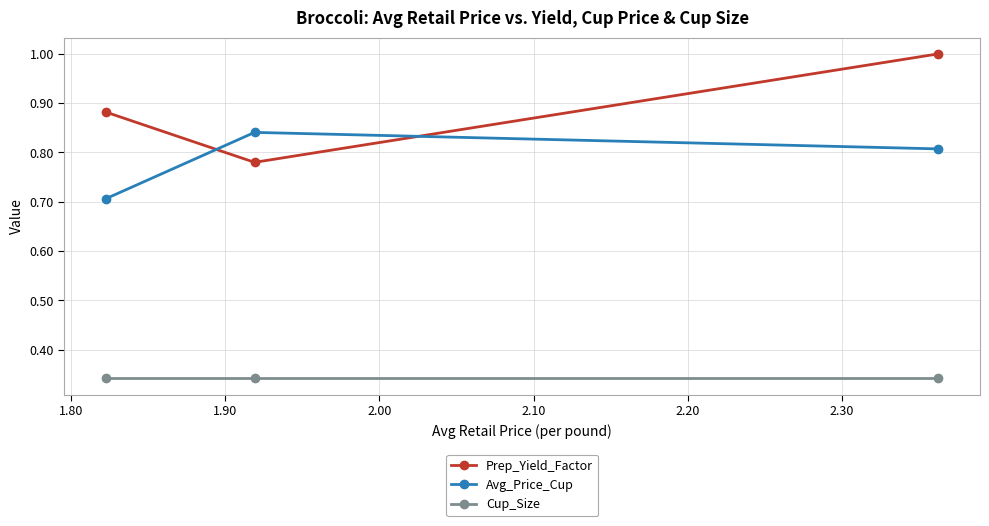

Which series has the largest total across all categories?

Prep_Yield_Factor